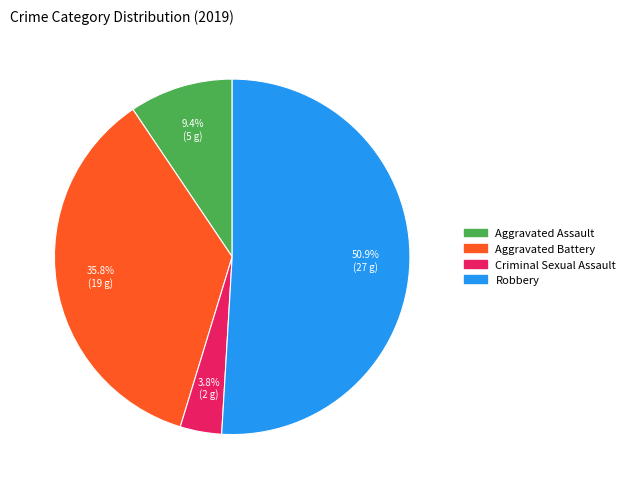

Does any single category account for the majority?

Yes